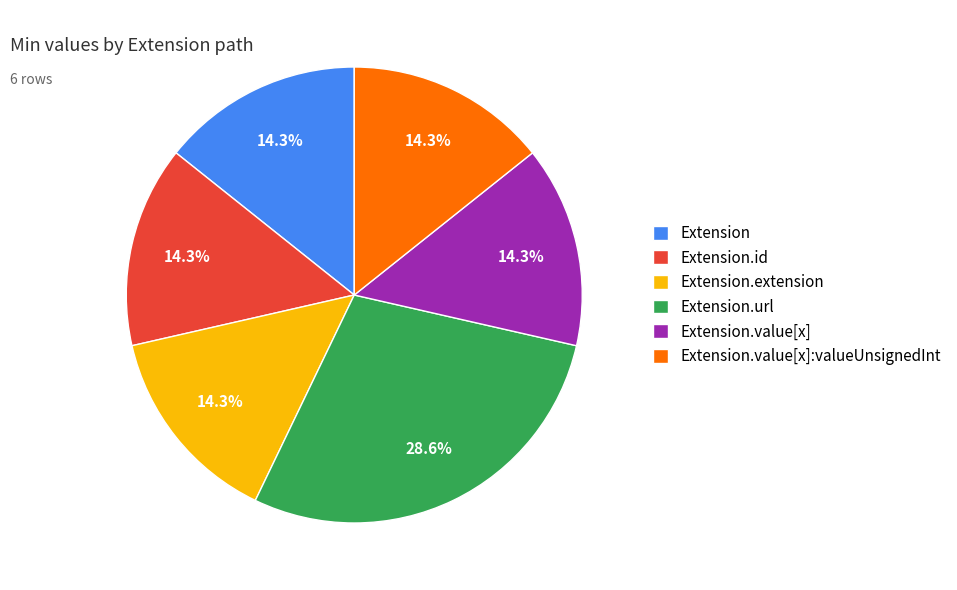

Does Extension represent more than half of the total?

No